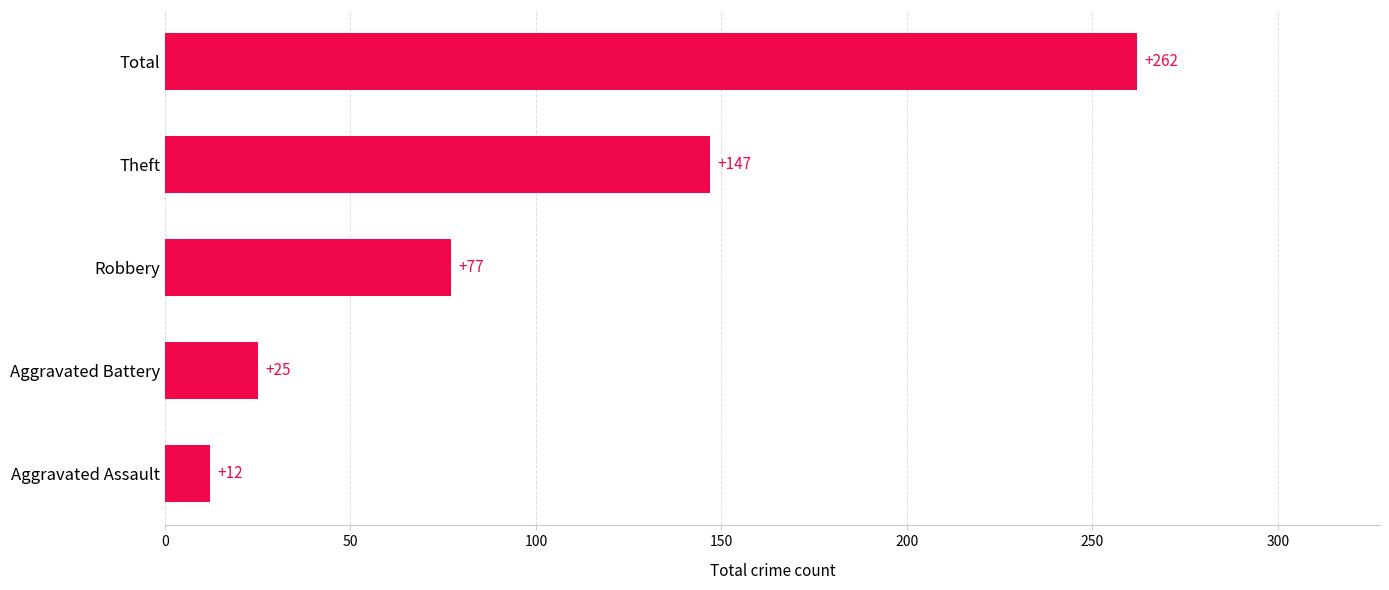

Reading top to bottom, extract all data points from this chart.

262	147	77	25	12